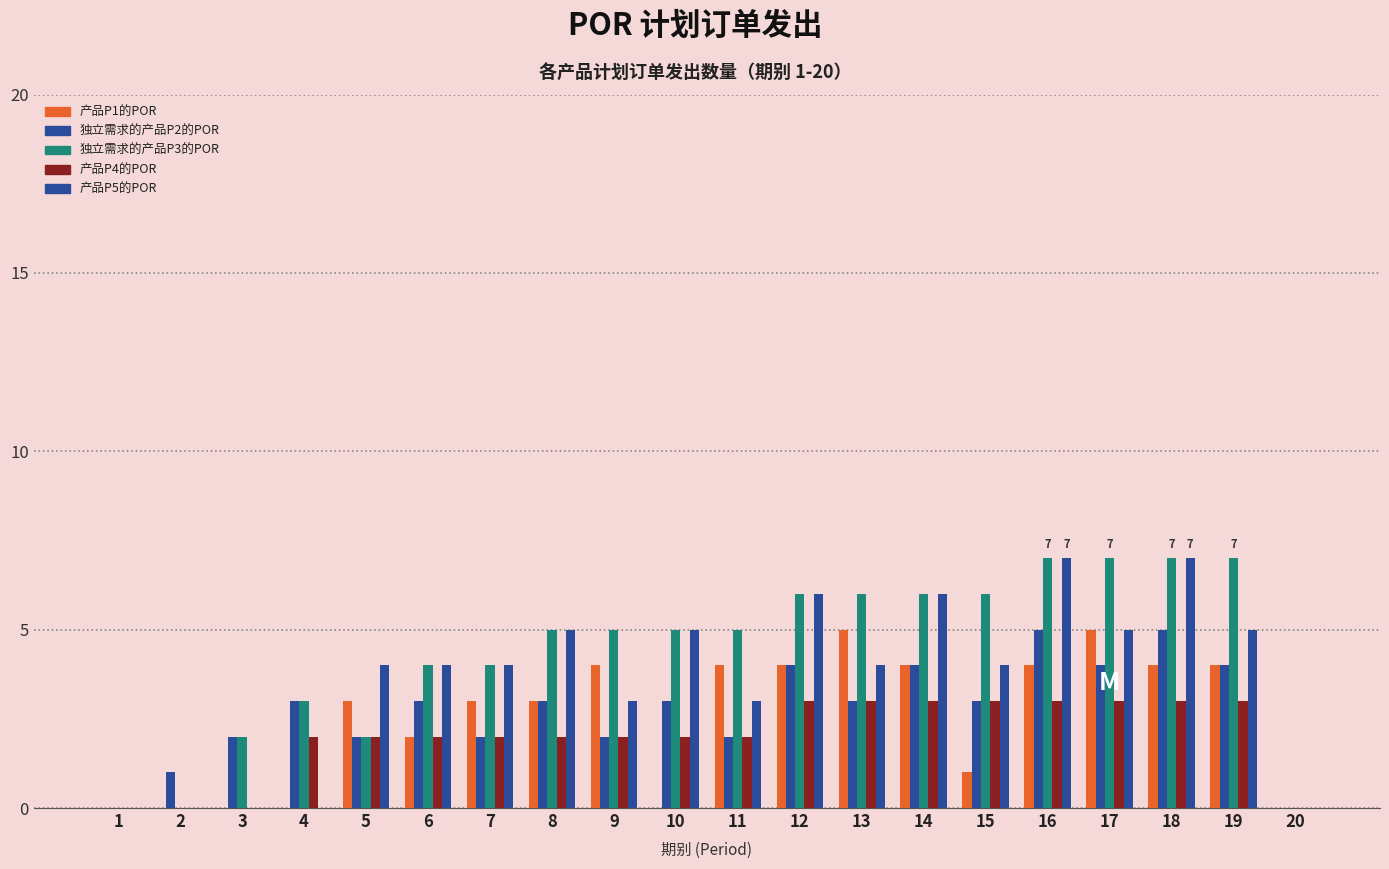

Does the chart contain stacked bars?

No